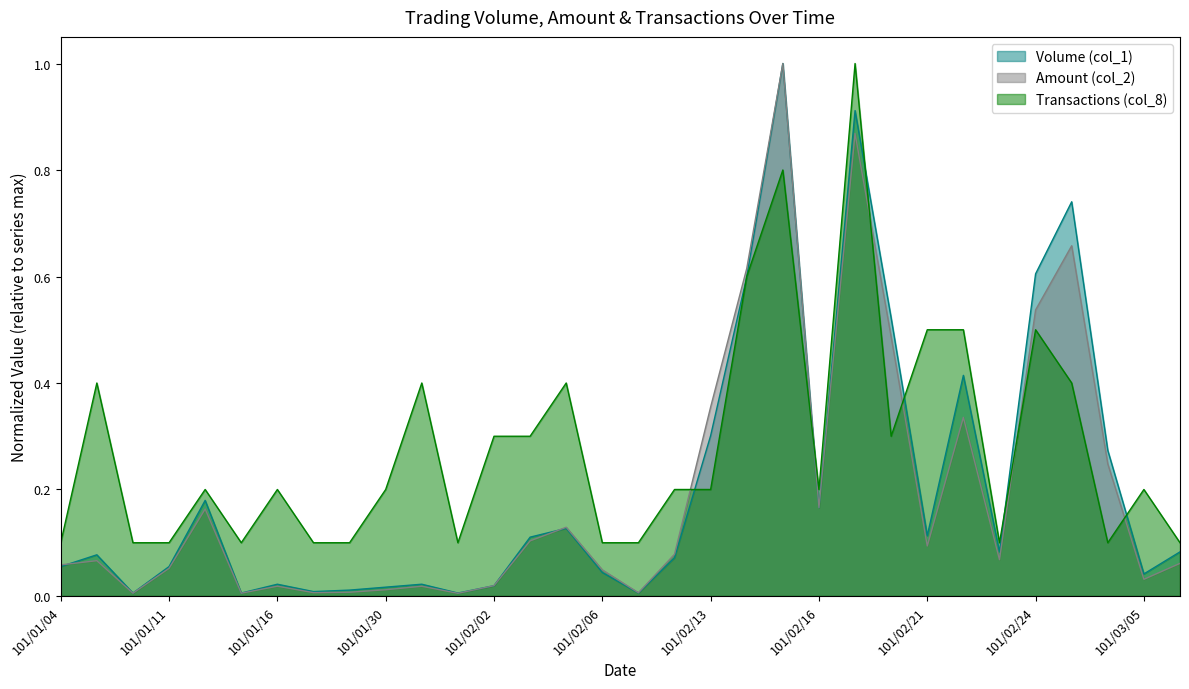

Reading left to right, list all the values displayed in this chart.

Volume (col_1): 0.1	0.1	0.0	0.1	0.2	0.0	0.0	0.0	0.0	0.0	0.0	0.0	0.0	0.1	0.1	0.0	0.0	0.1	0.3	0.6	1.0	0.2	0.9	0.5	0.1	0.4	0.1	0.6	0.7	0.3	0.0	0.1
Amount (col_2): 0.1	0.1	0.0	0.1	0.2	0.0	0.0	0.0	0.0	0.0	0.0	0.0	0.0	0.1	0.1	0.0	0.0	0.1	0.4	0.6	1.0	0.2	0.9	0.5	0.1	0.3	0.1	0.5	0.7	0.2	0.0	0.1
Transactions (col_8): 0.1	0.4	0.1	0.1	0.2	0.1	0.2	0.1	0.1	0.2	0.4	0.1	0.3	0.3	0.4	0.1	0.1	0.2	0.2	0.6	0.8	0.2	1.0	0.3	0.5	0.5	0.1	0.5	0.4	0.1	0.2	0.1